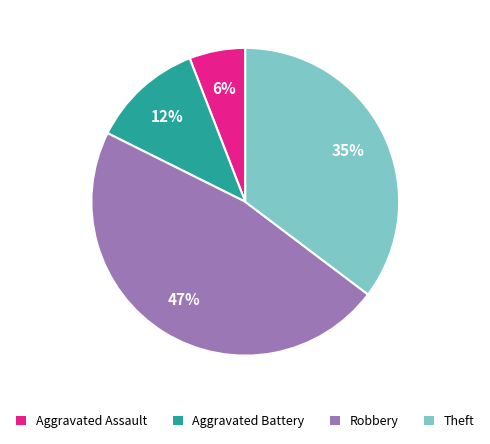

True or false: Theft accounts for 41% of the total.

False